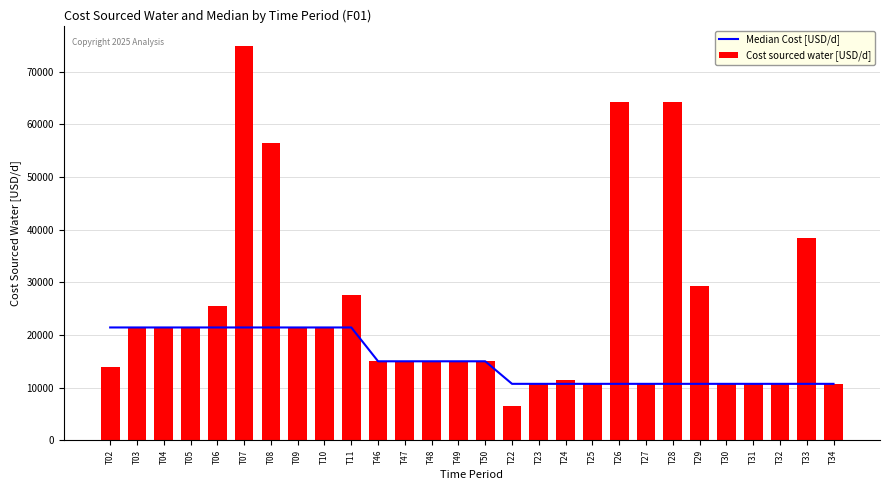

Which category has the highest value in the Cost sourced water [USD/d] series?

T07